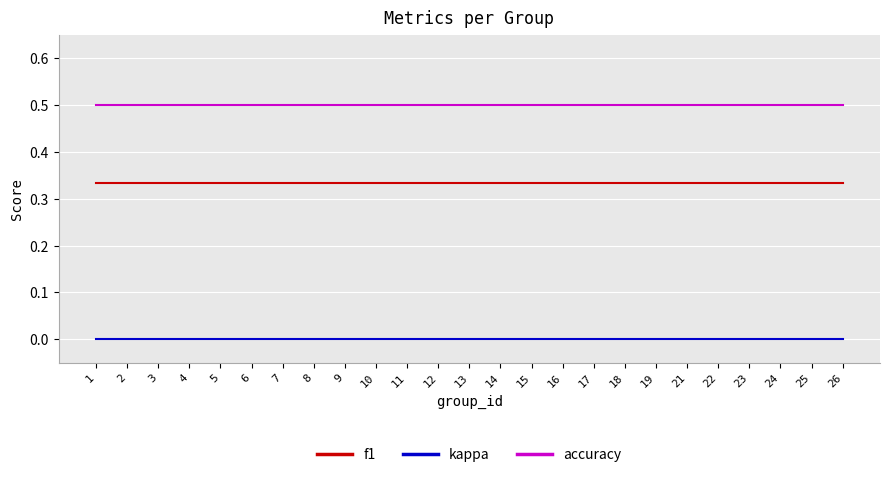

What is the difference between the highest and lowest values at 7?

0.5